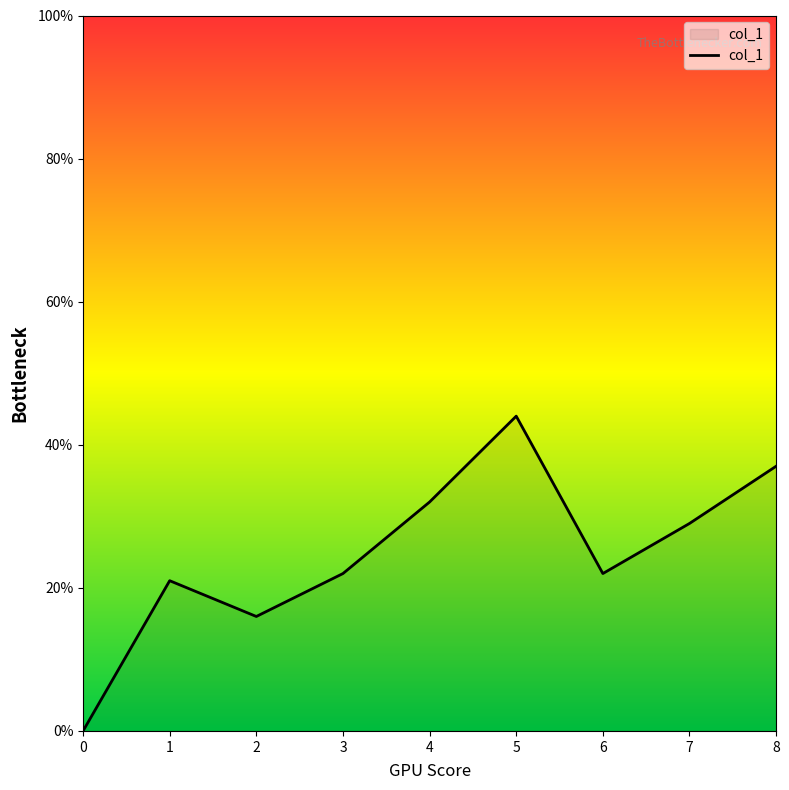

Is this an area chart (filled region under the line)?

Yes